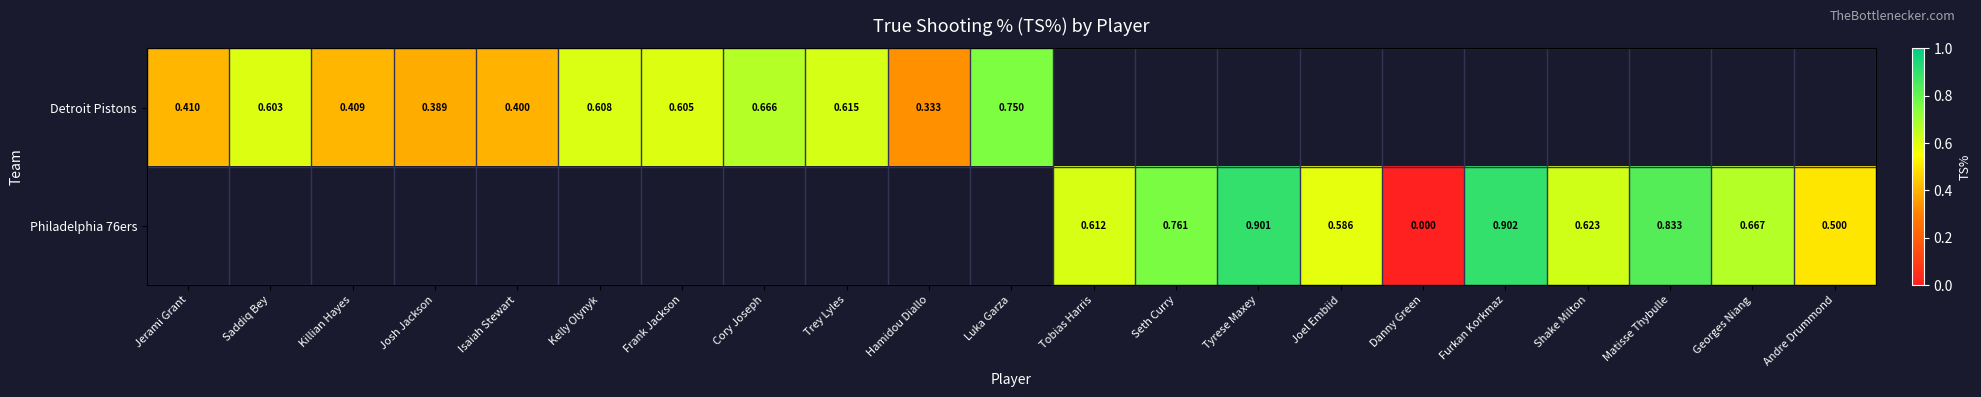

How many data points does each series have?

21